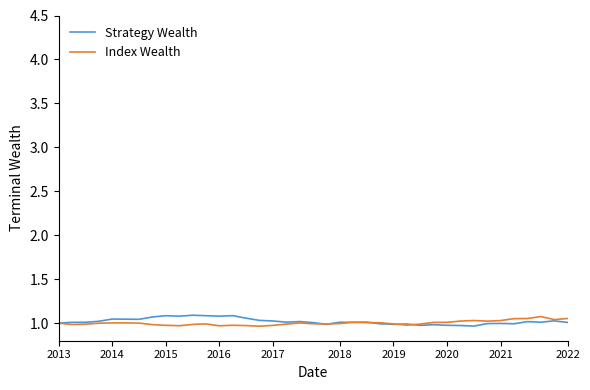

What are all the series names shown in the legend?

Strategy Wealth, Index Wealth